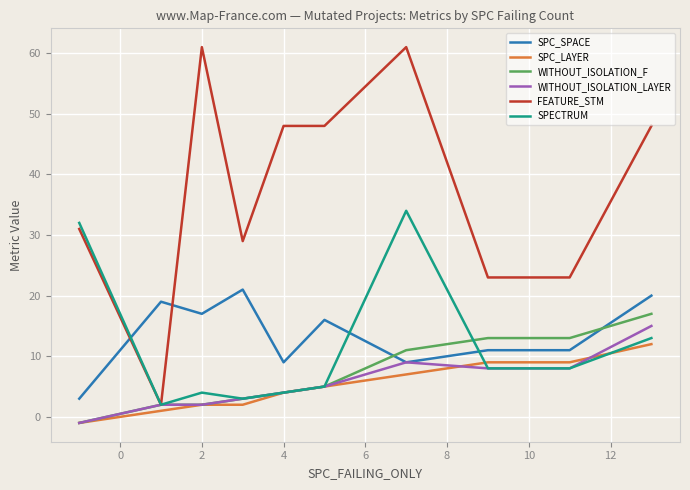

Which series has the largest range (max minus min)?

FEATURE_STM